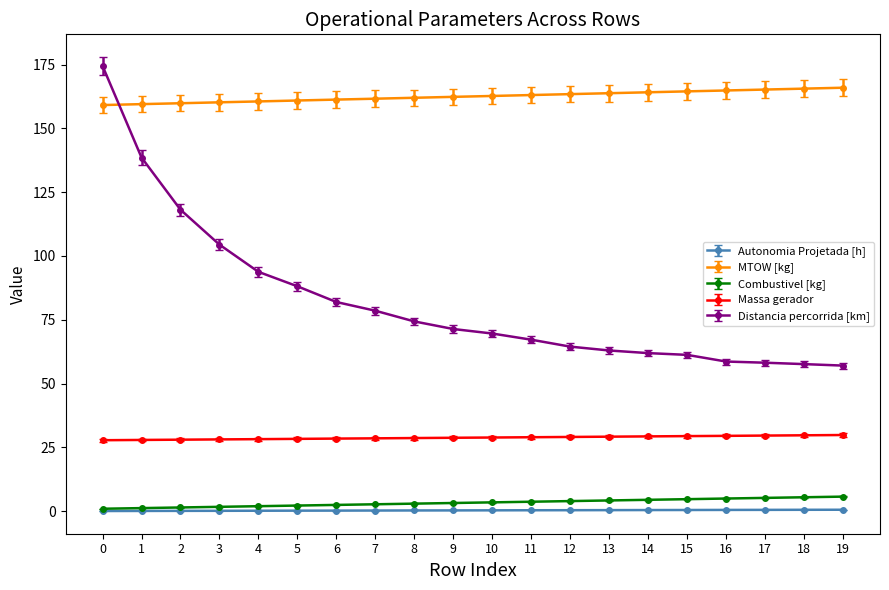

What is the value of the MTOW [kg] point at the 7th from the left?

161.3